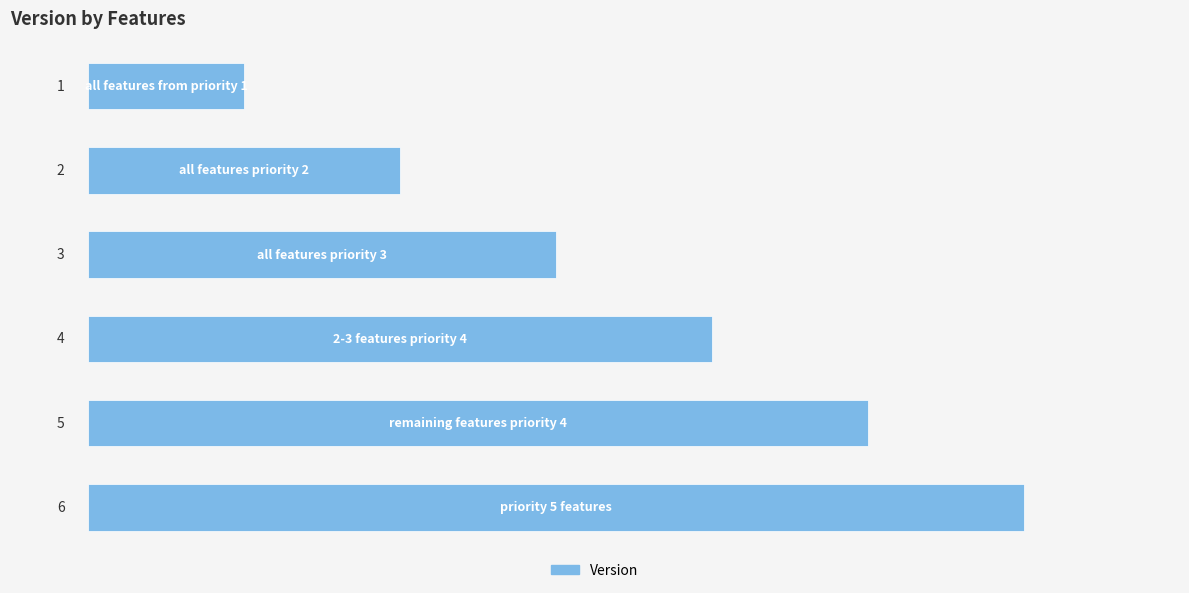

How many values are between 2 and 5?

4